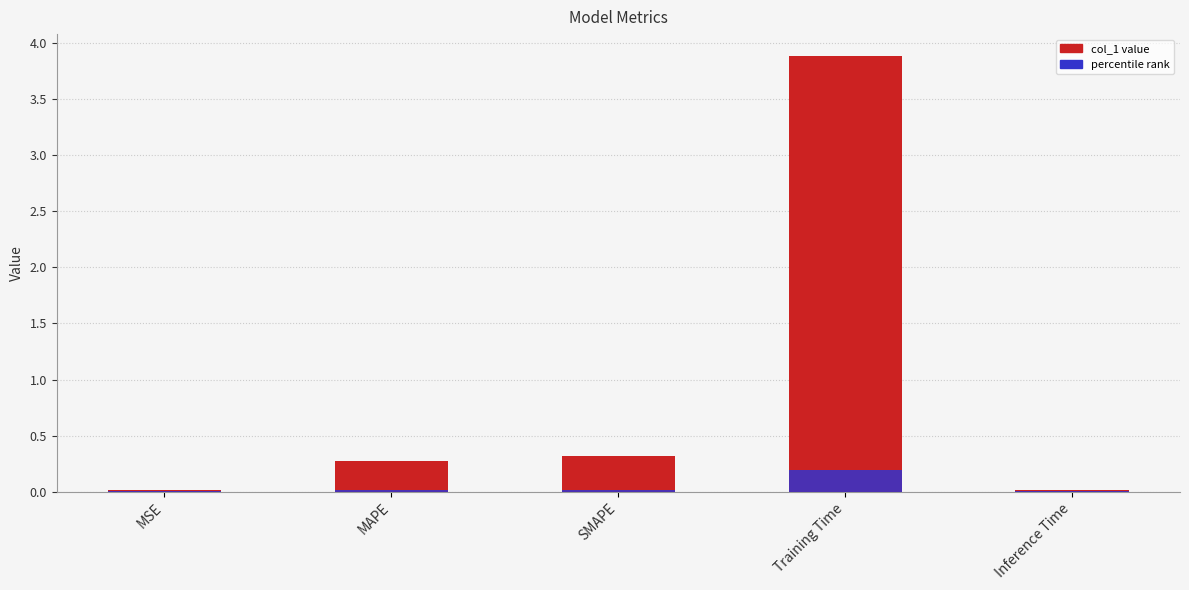

Which has a higher value, SMAPE or Inference Time?

SMAPE